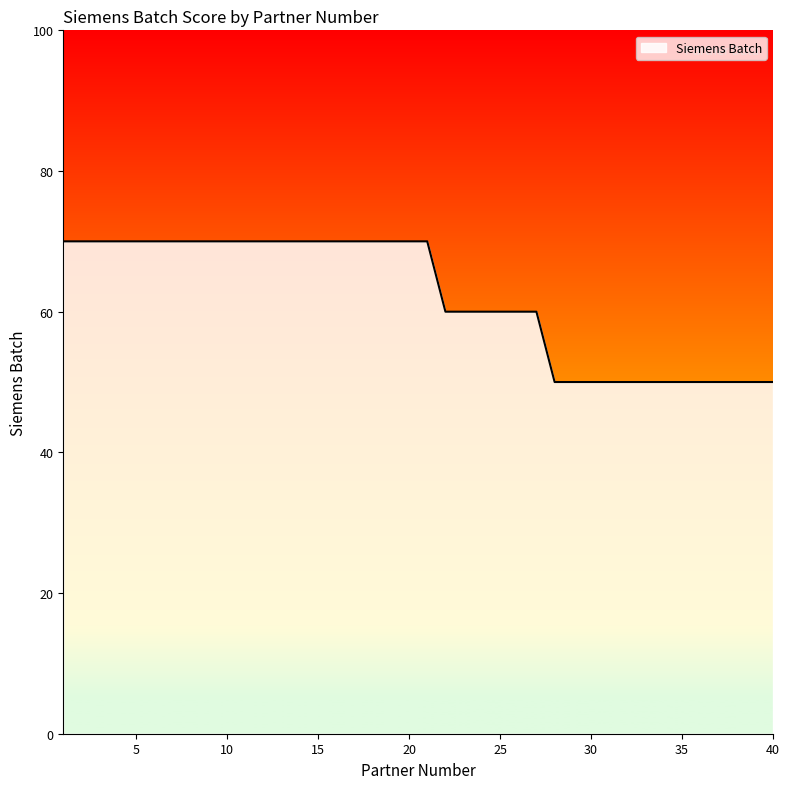

What is the difference between the maximum and minimum values?

20